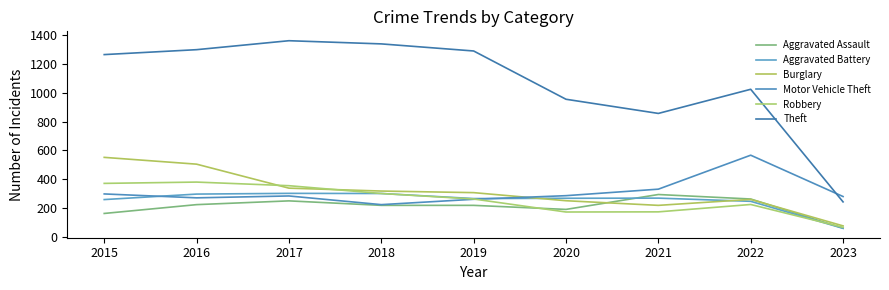

What is the spread (max minus min) of values at 2023?

220